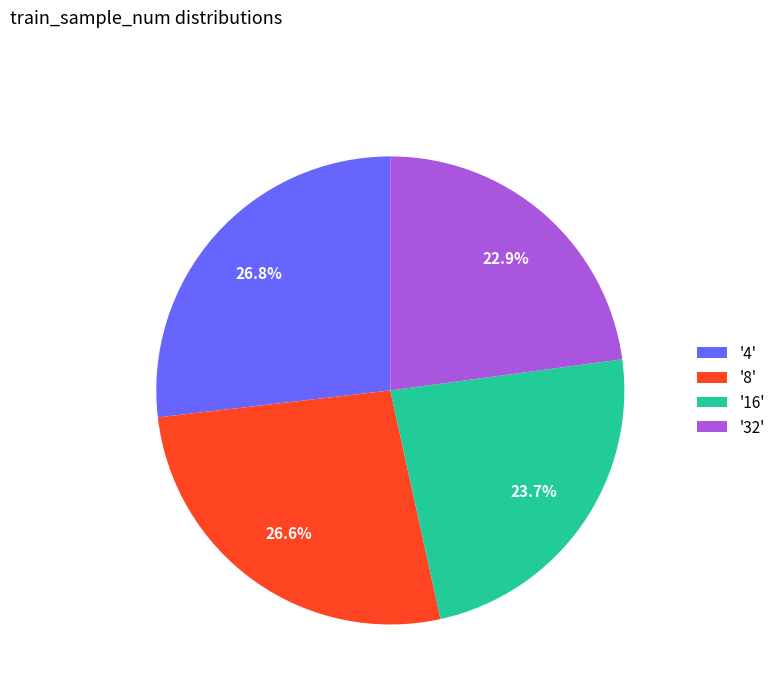

Combined, do '32' and '16' account for over 50%?

No